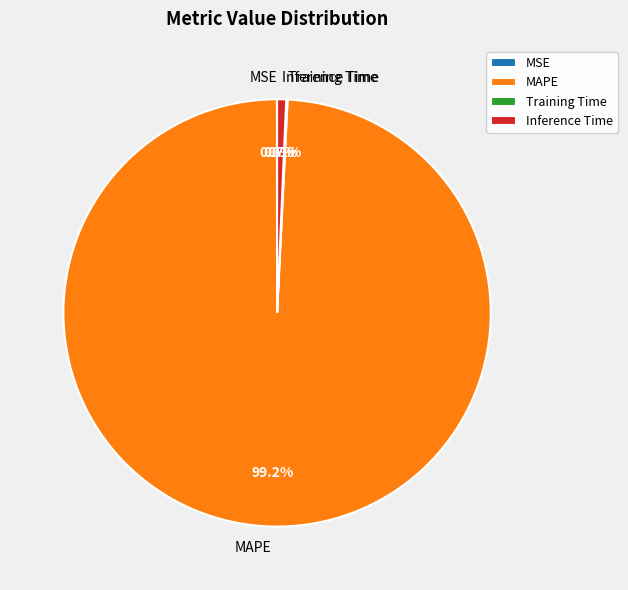

What percentage is NOT represented by MAPE?

0.8%